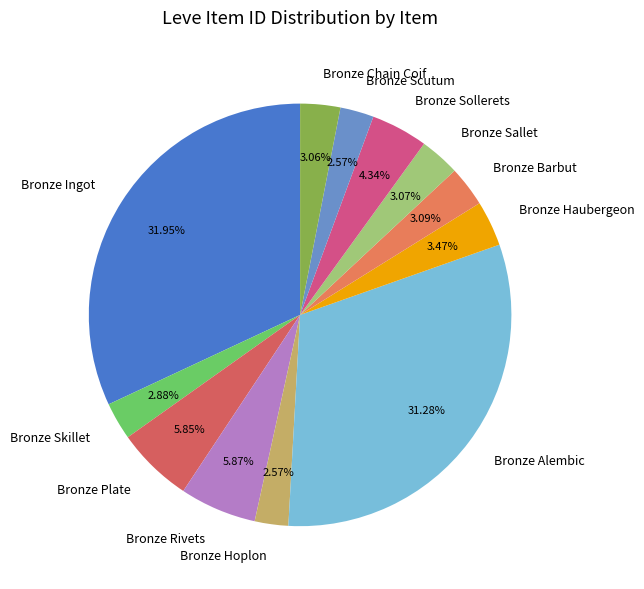

To the nearest percent, what is the combined percentage of Bronze Haubergeon and Bronze Scutum?

6%